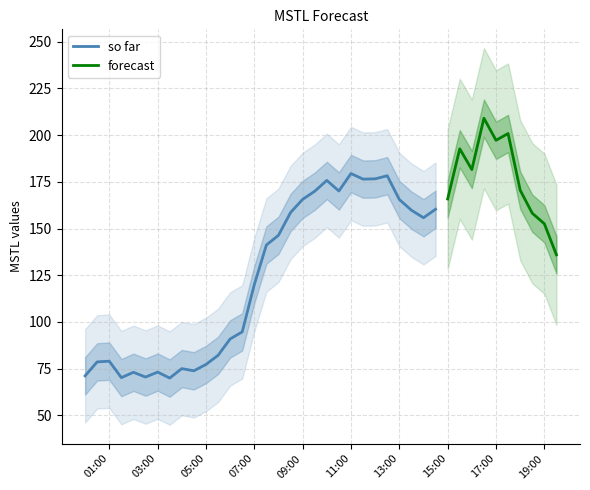

How many values exceed 158?

20